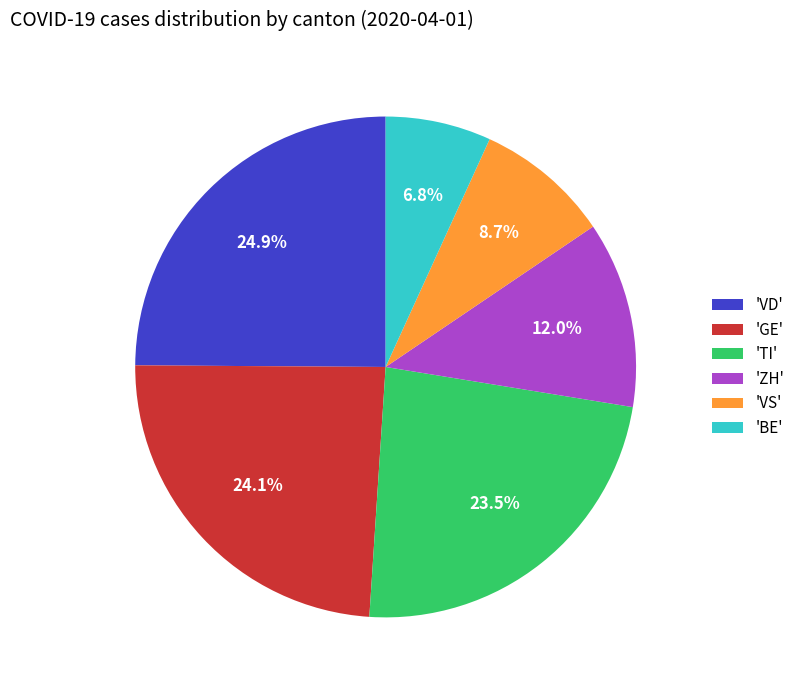

To the nearest percent, what is the average slice percentage?

17%